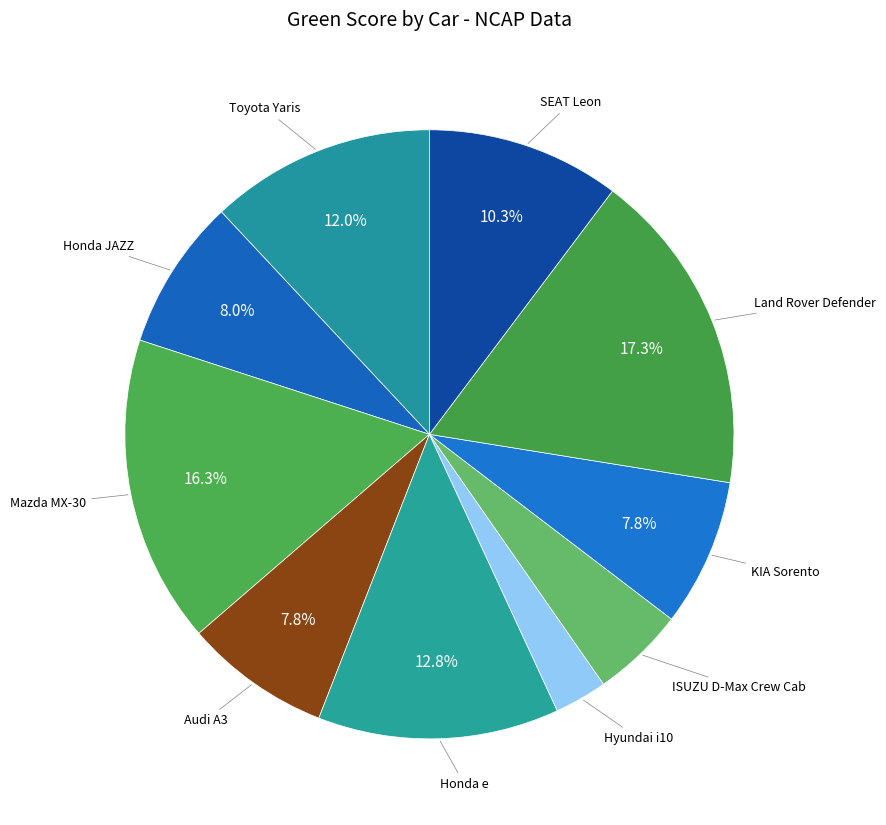

Count the number of slices in the pie.

10